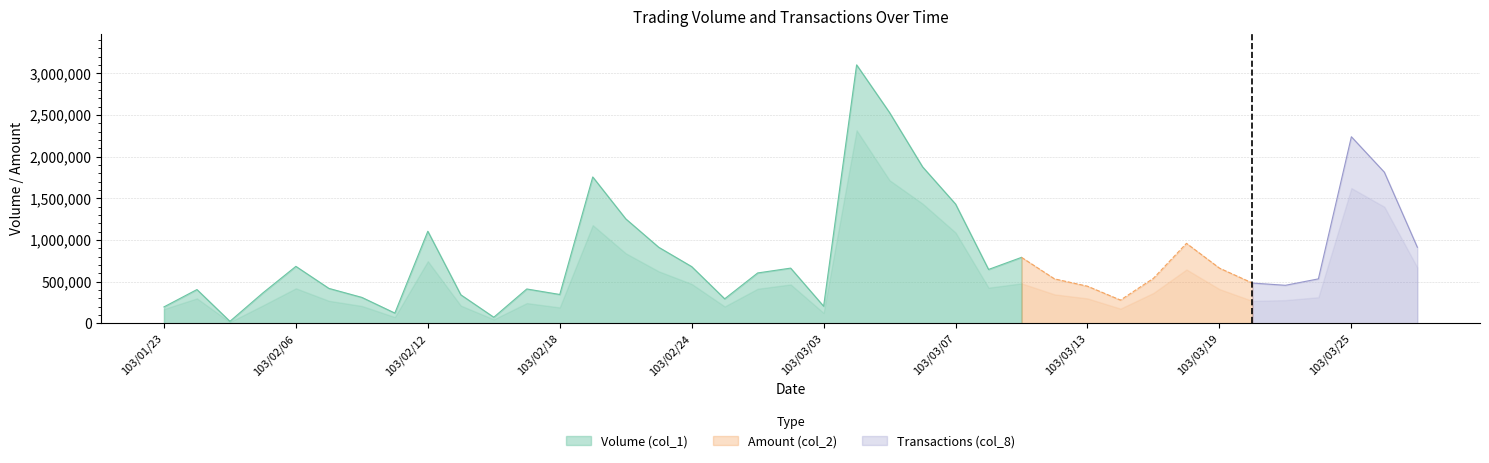

The Volume (col_1) series shows 913000 at 103/02/21. True or false?

True